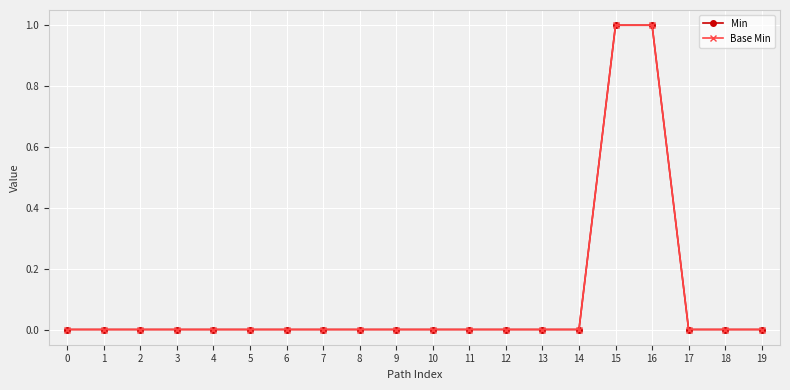

How many lines are shown in the chart?

2